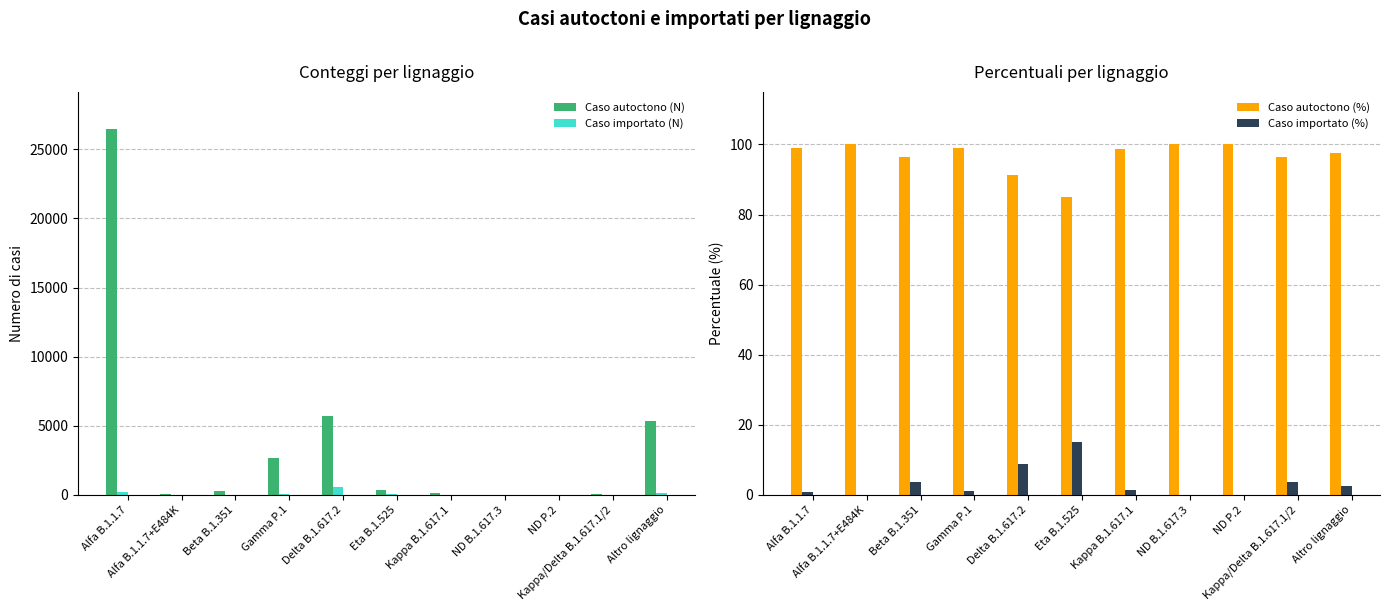

The value of Caso autoctono (N) at Delta B.1.617.2 is 5678.0. True or false?

True